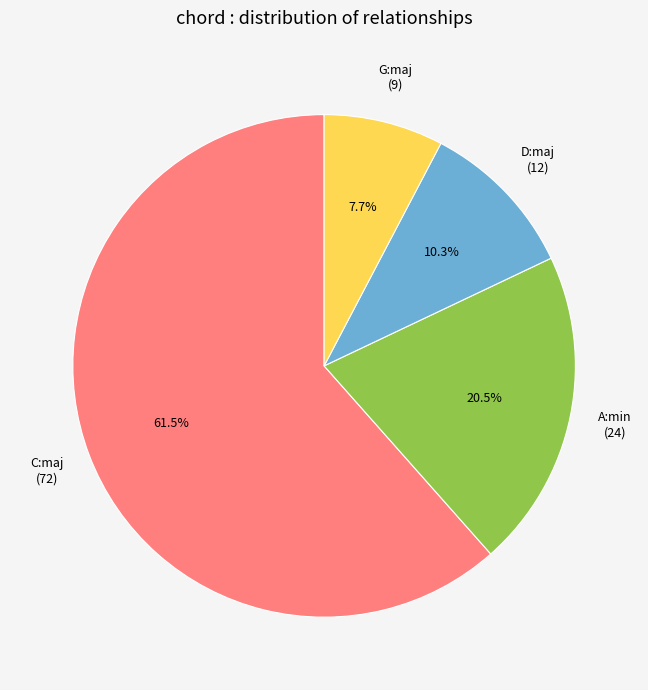

How many slices are in this pie chart?

4